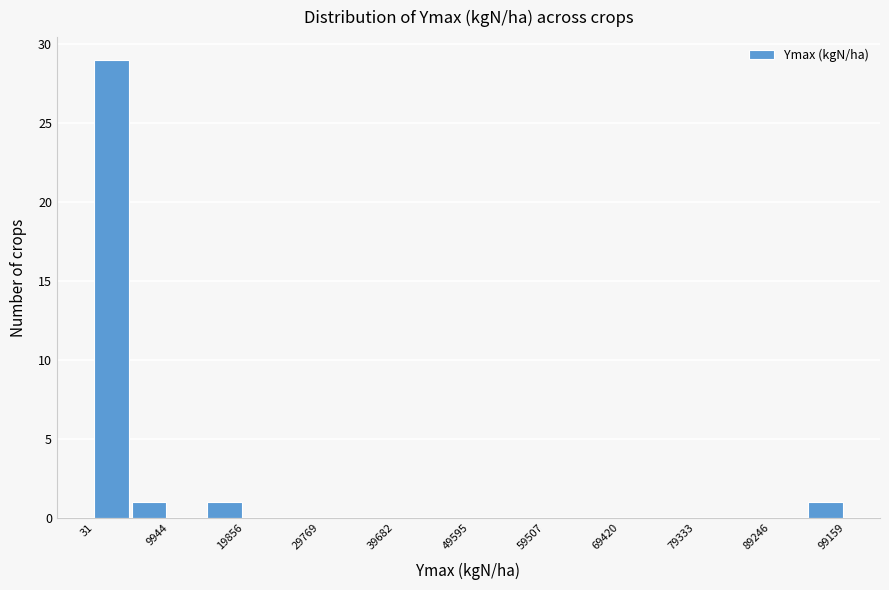

Which range on the x-axis has the tallest bar?

0 to 5000